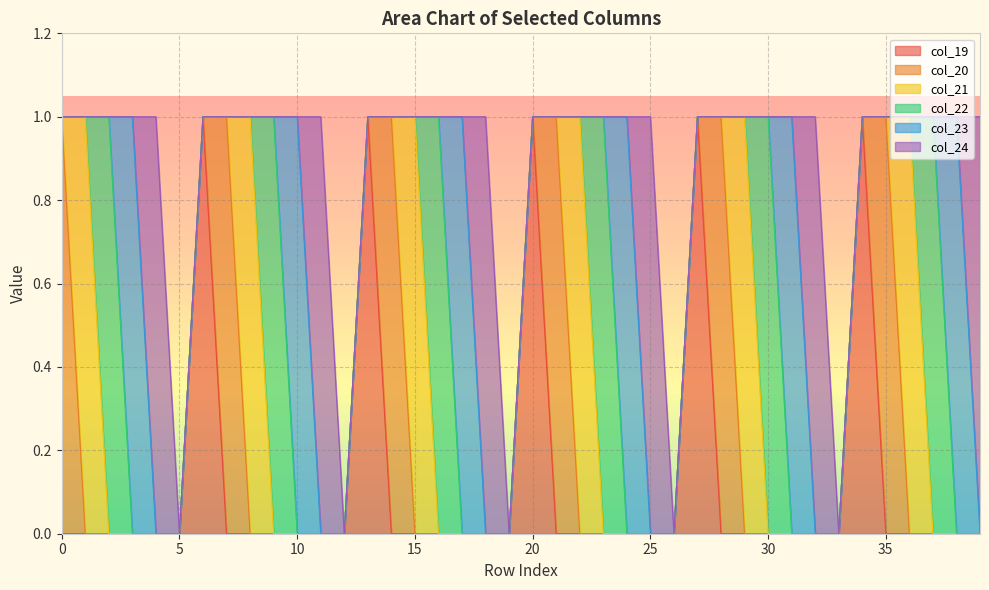

What is the sum of all col_23 values?

6